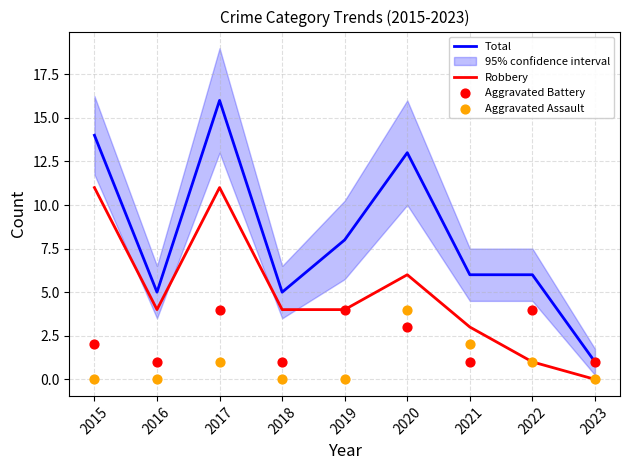

At which category is the sum across all series the highest?

2017